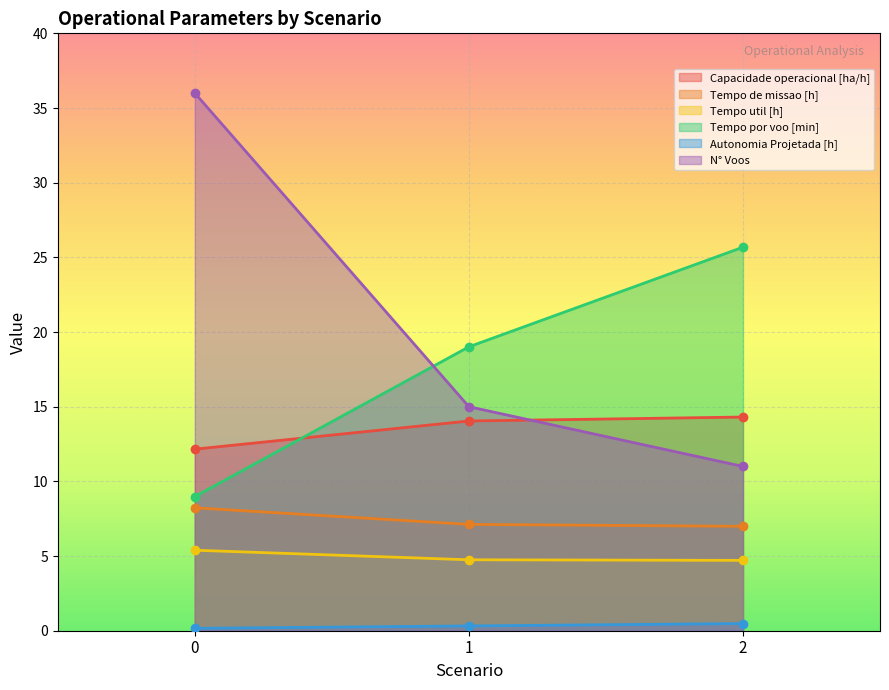

Which series has the largest total across all categories?

N° Voos